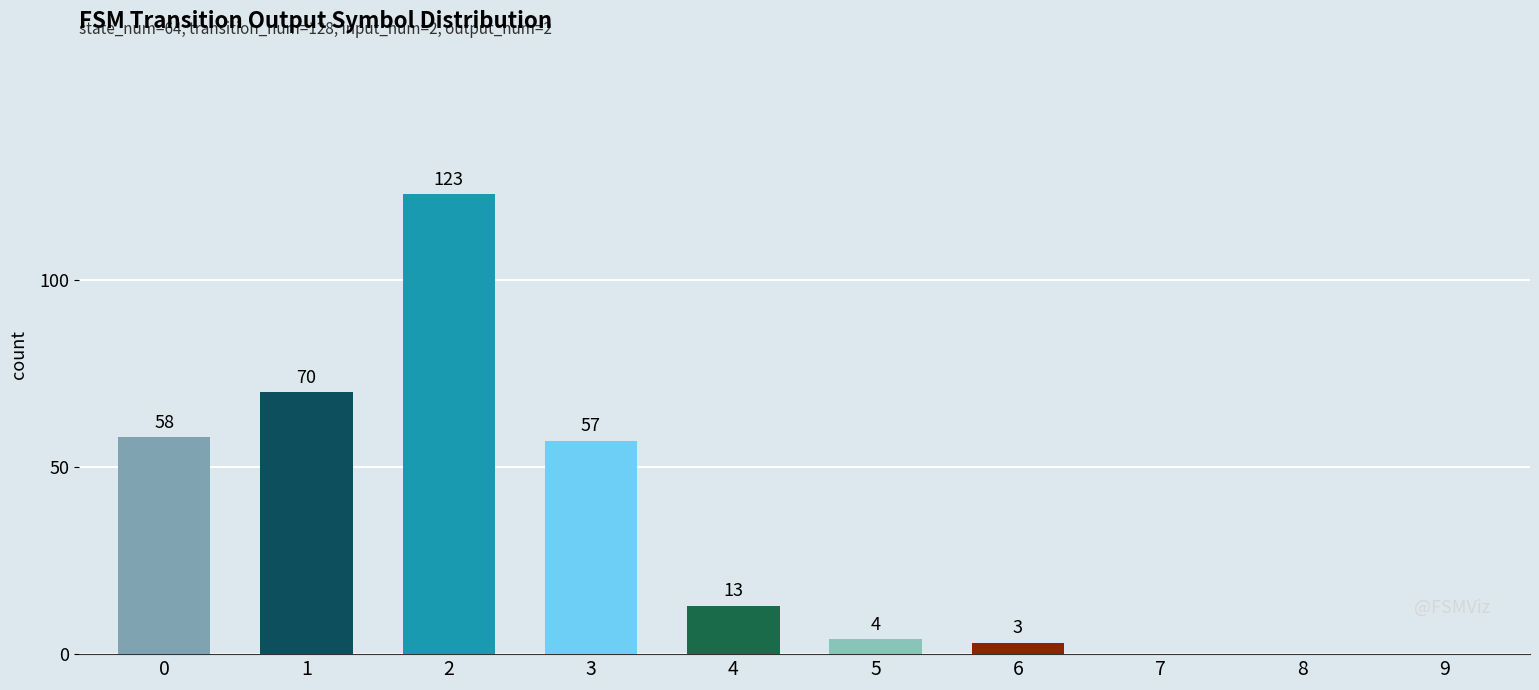

What is the average value?

33